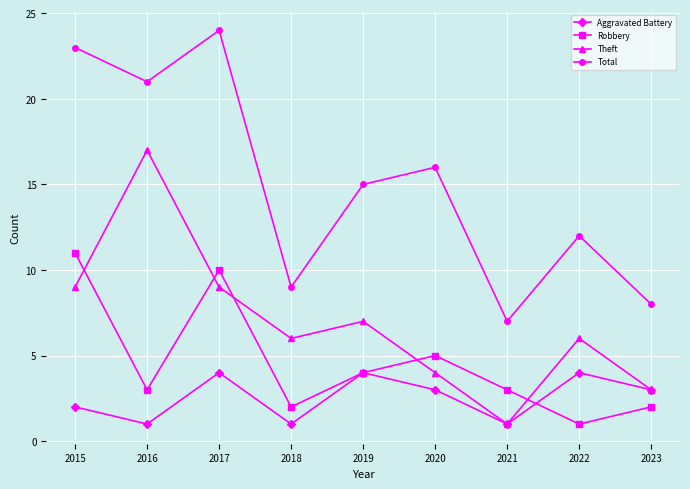

Which series has the largest total across all categories?

Total